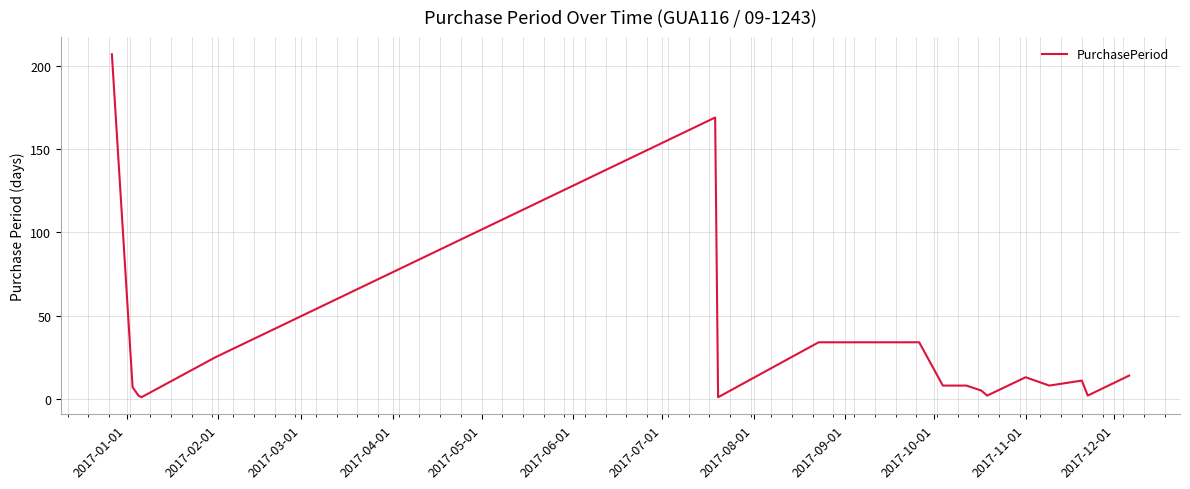

What is the greatest value displayed?

207